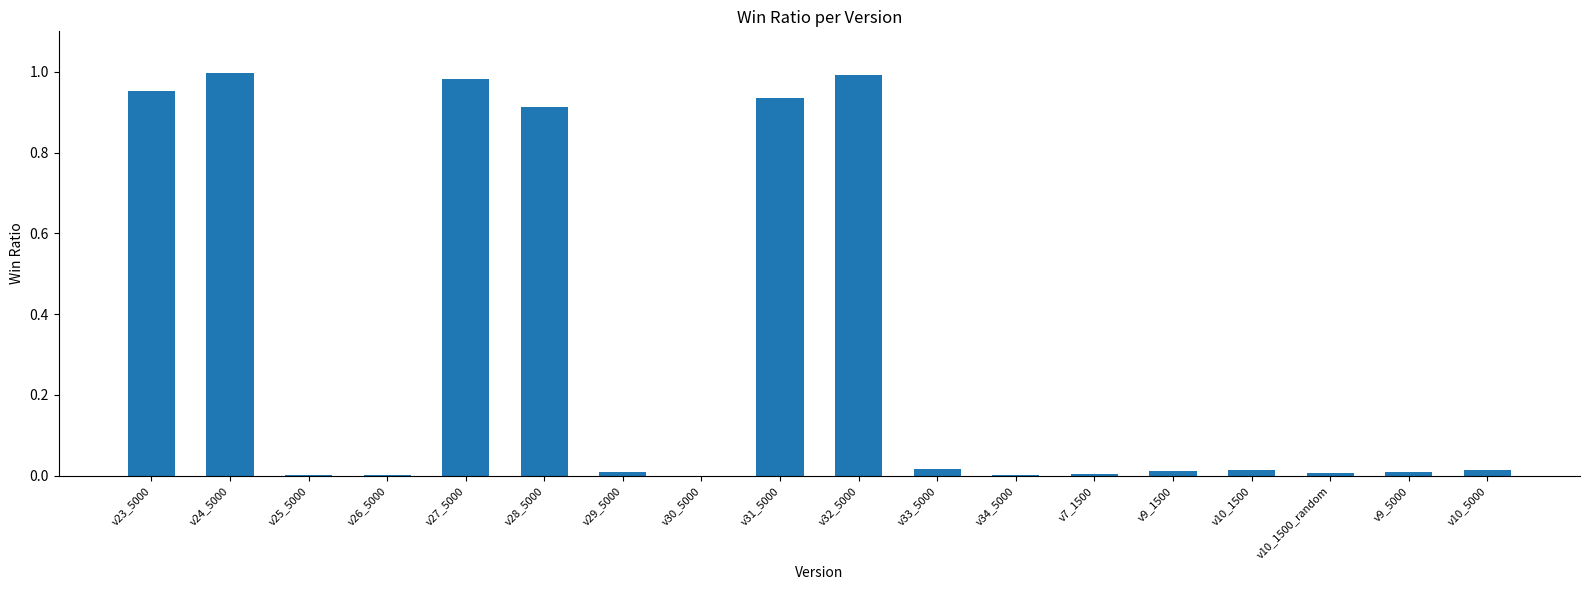

What is the average value?

0.3